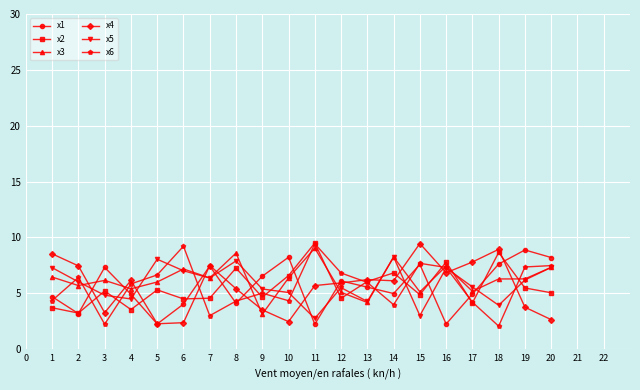

Count the number of data series in this chart.

6